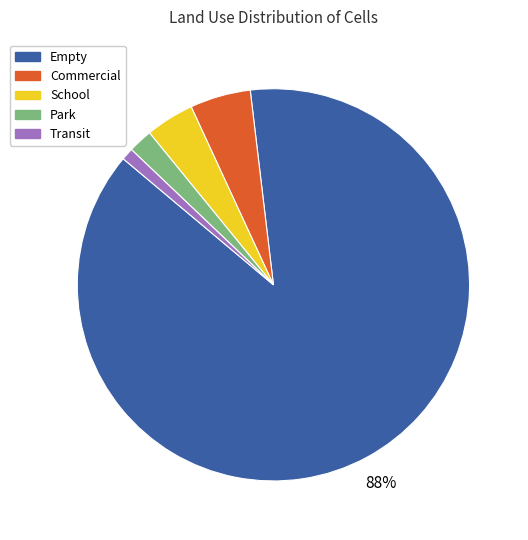

Is Park the majority of the pie?

No